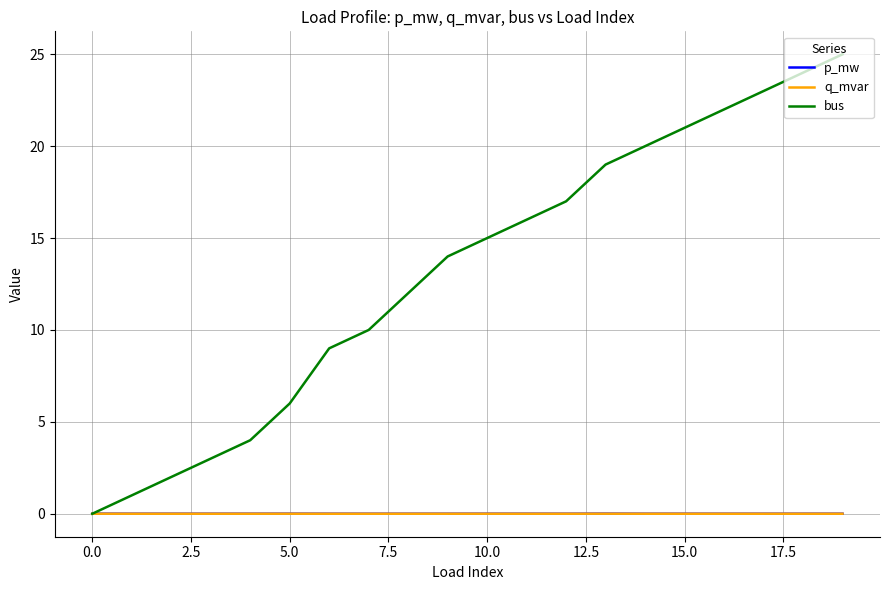

Which series has the largest total across all categories?

bus